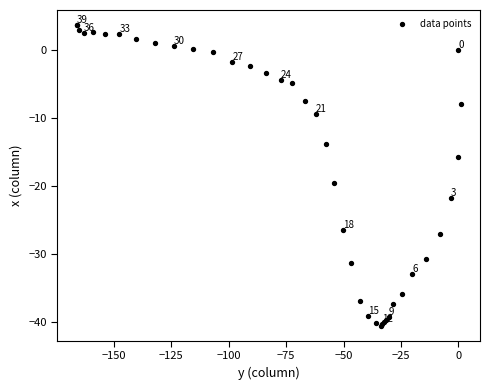

What Y value in the scatter plot is closest to -18?

-19.5